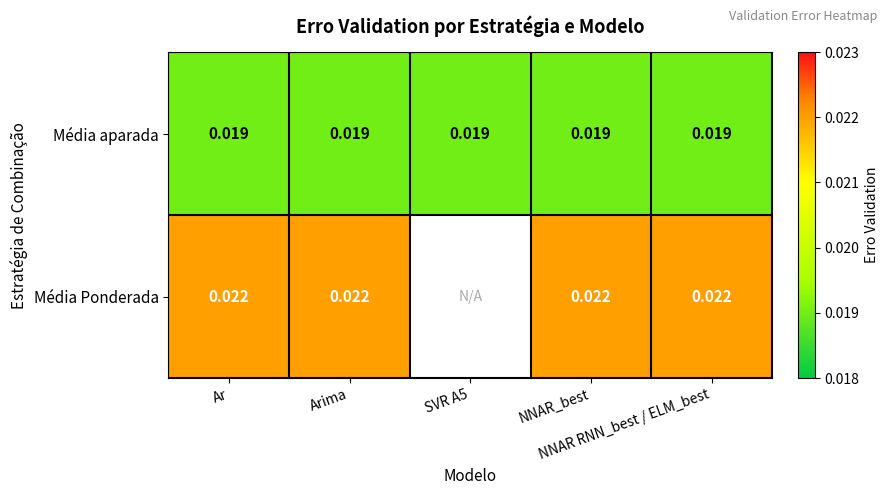

The Média aparada series shows 0.0 at NNAR RNN_best / ELM_best. True or false?

True